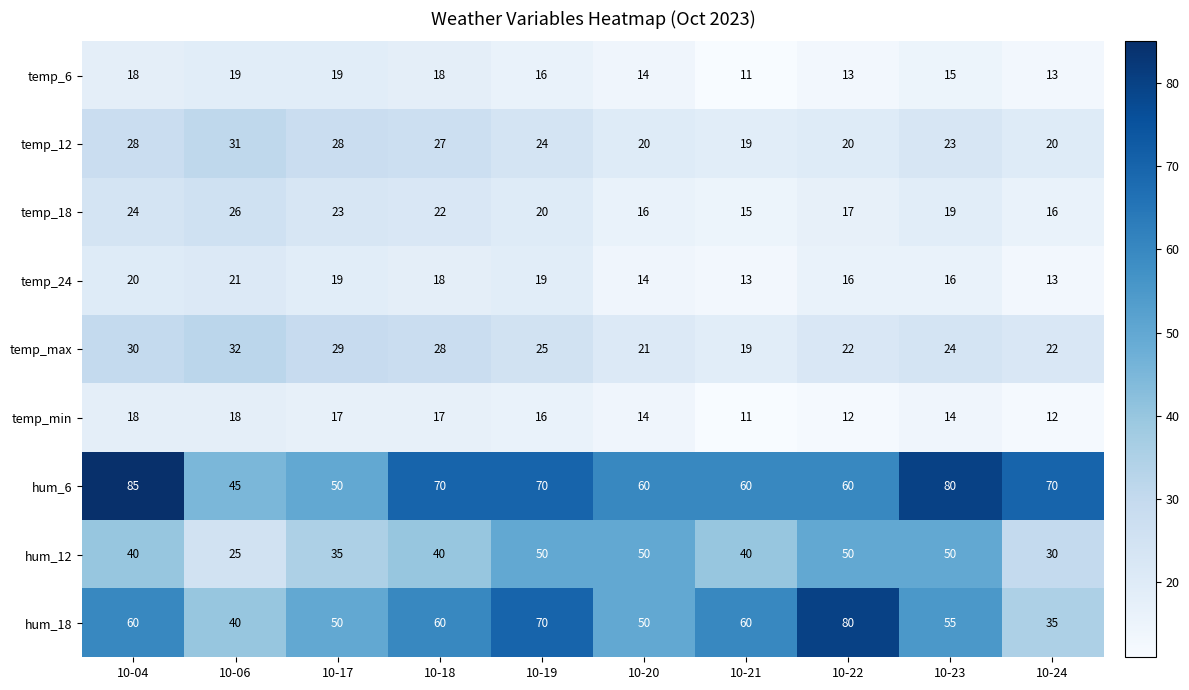

What is the smallest value displayed?

11